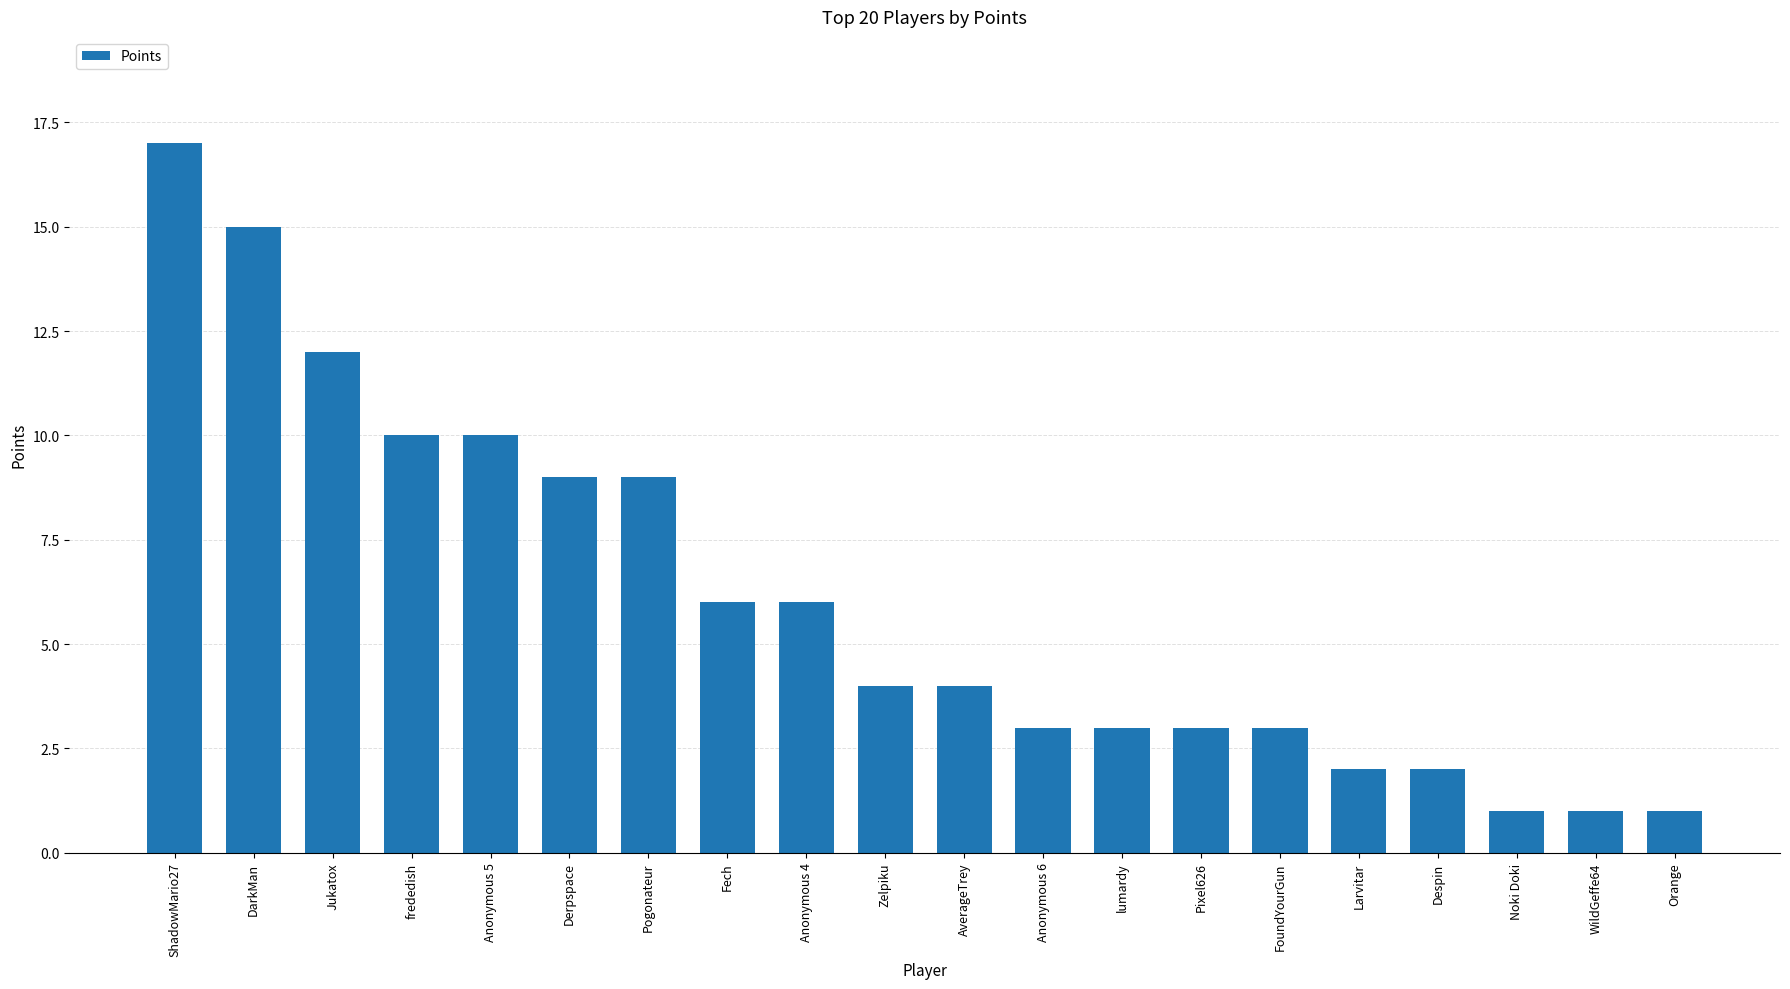

Reading left to right, extract all data points from this chart.

ShadowMario27=17	DarkMan=15	Jukatox=12	frededish=10	Anonymous 5=10	Derpspace=9	Pogonateur=9	Fech=6	Anonymous 4=6	Zelpiku=4	AverageTrey=4	Anonymous 6=3	lumardy=3	Pixel626=3	FoundYourGun=3	Larvitar=2	Despin=2	Noki Doki=1	WildGeffe64=1	Orange=1